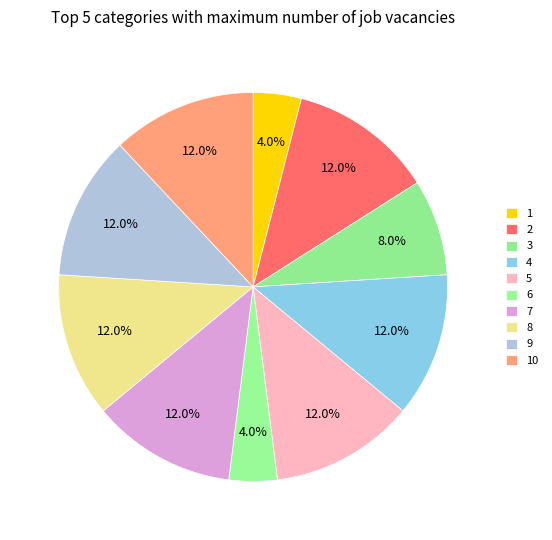

What is the change in value from 1 to 4?

+2